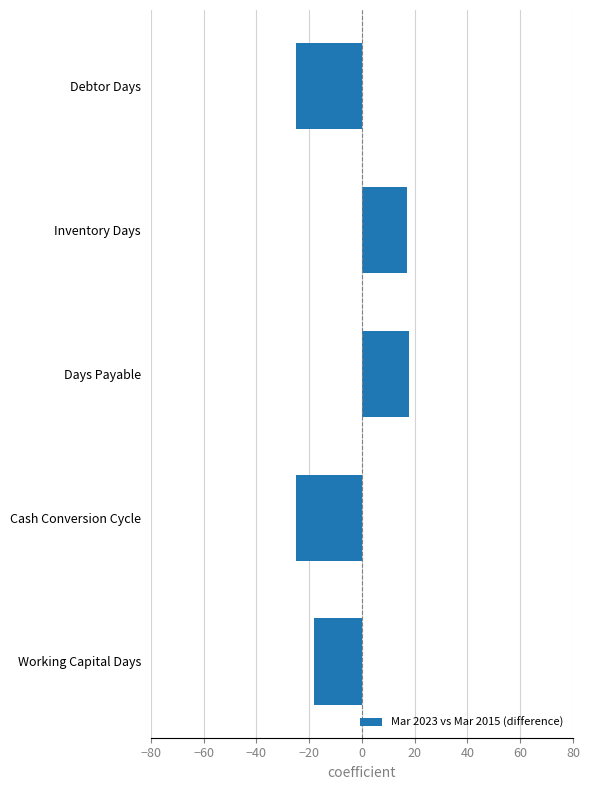

The chart shows a value of 25 at Inventory Days. True or false?

False